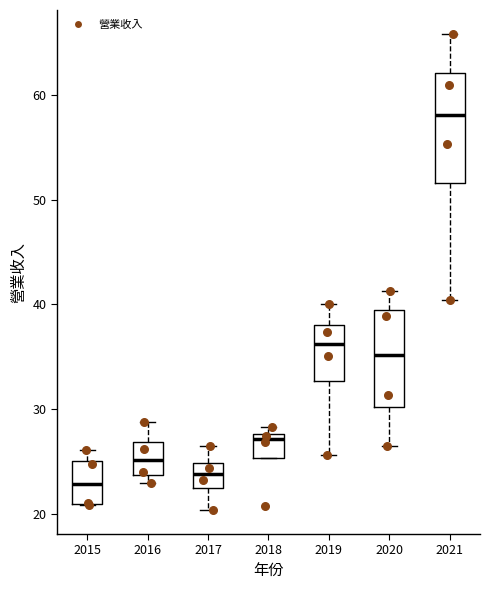

Reading left to right, read every box against the y-axis: the position of its median line, the range the box covers, and the ends of its whiskers. The values are not printed on the chart, so give them approximately, as read against the axis.

2015: median 23, box 21 to 25, whiskers 21 to 26
2016: median 25, box 24 to 27, whiskers 23 to 29
2017: median 24, box 22 to 25, whiskers 20 to 26
2018: median 27, box 25 to 28, whiskers 25 to 28 (just above the box's upper edge)
2019: median 36, box 33 to 38, whiskers 26 to 40
2020: median 35, box 30 to 39, whiskers 26 to 41
2021: median 58, box 52 to 62, whiskers 40 to 66